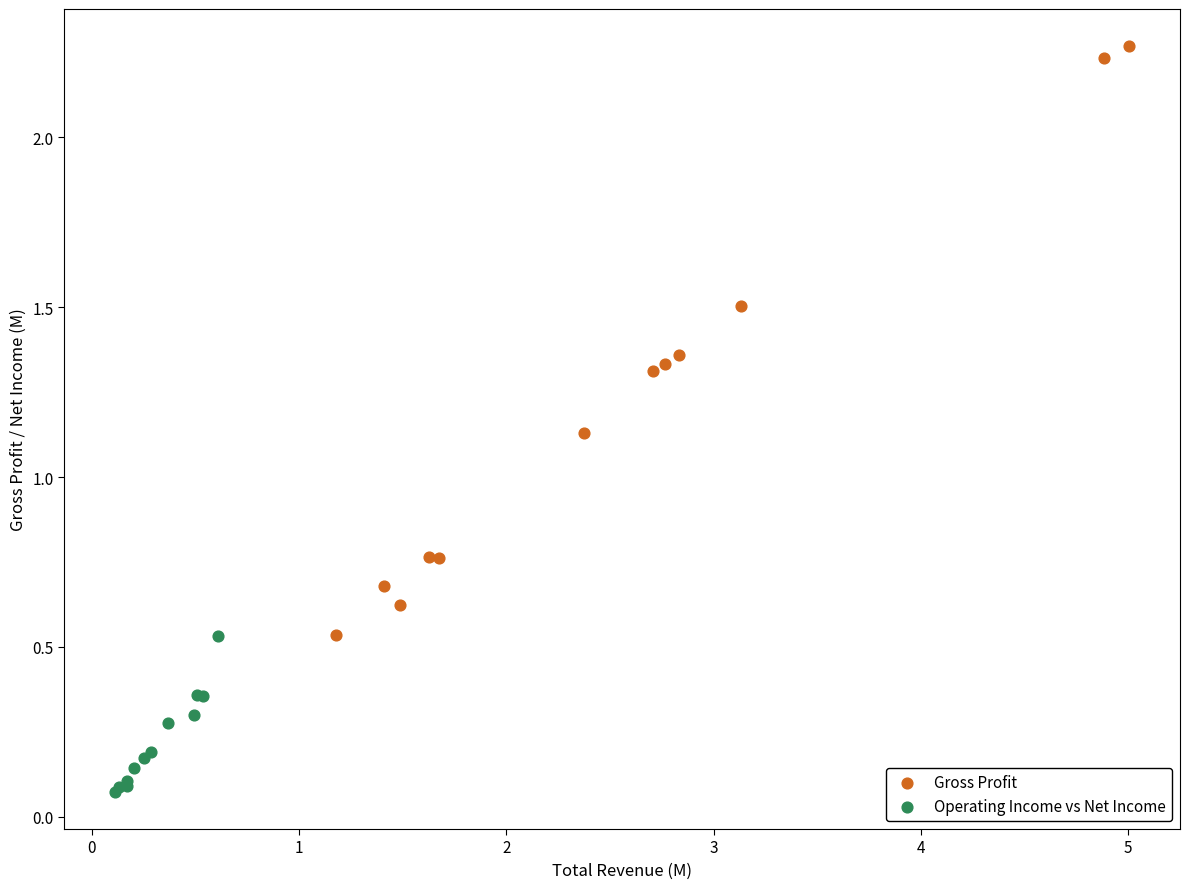

Which series contains the highest Y value?

Gross Profit